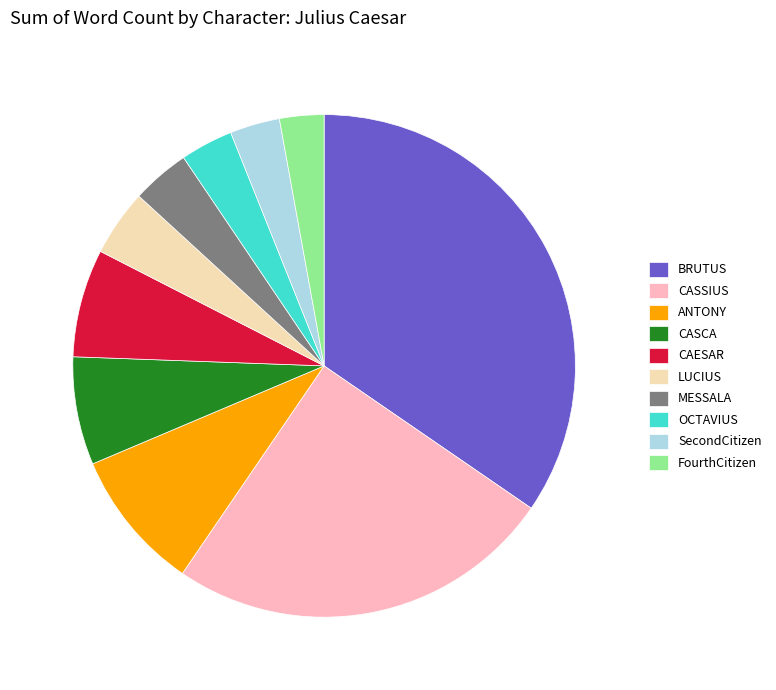

Is it true that MESSALA is 4% of the pie?

True